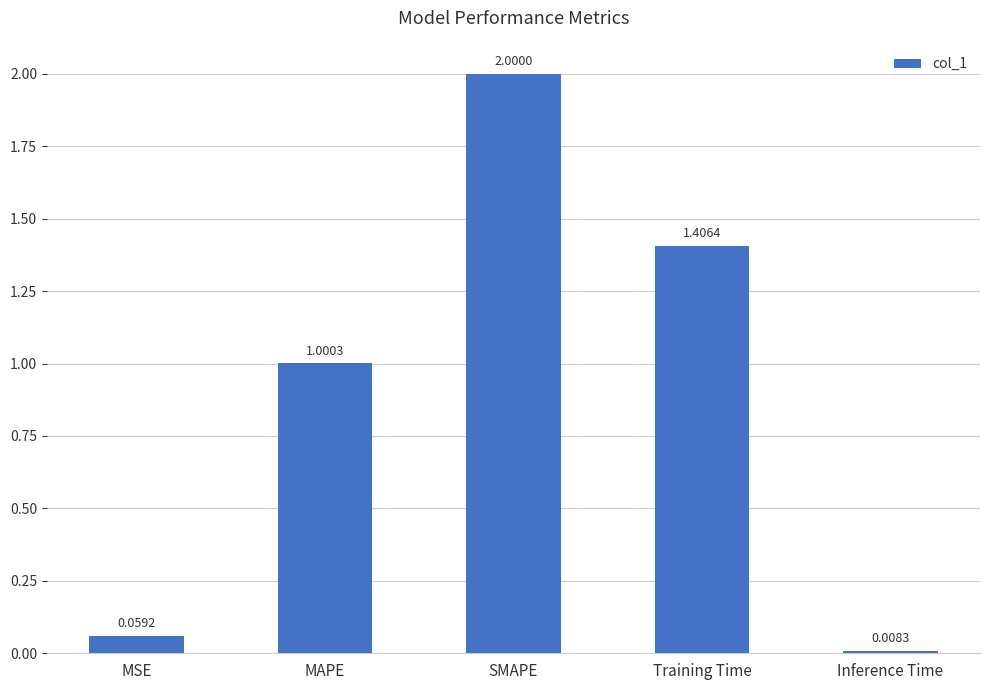

What position from the right is Training Time?

2